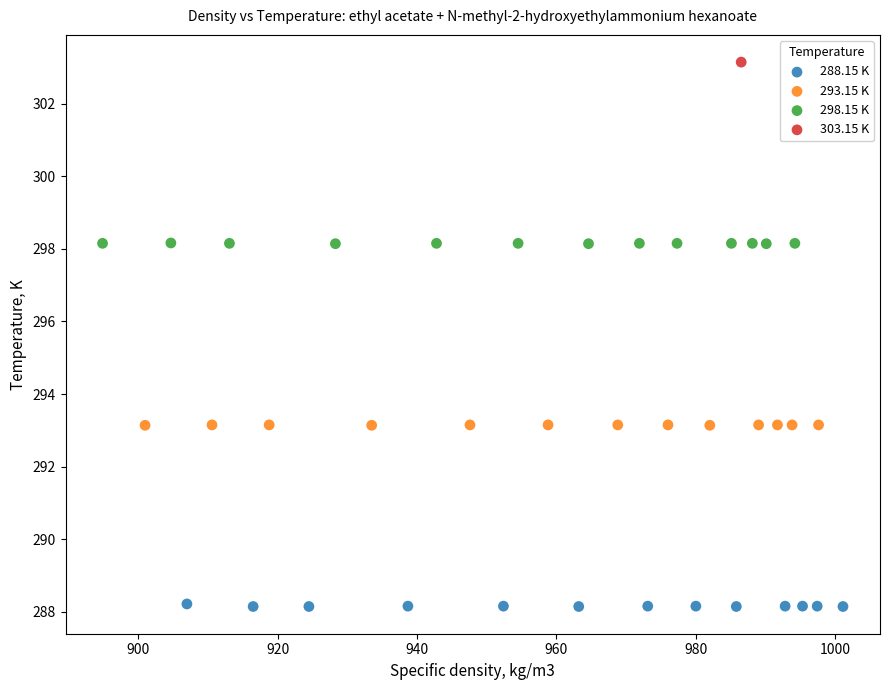

What are all the series names shown in the legend?

288.15 K, 293.15 K, 298.15 K, 303.15 K